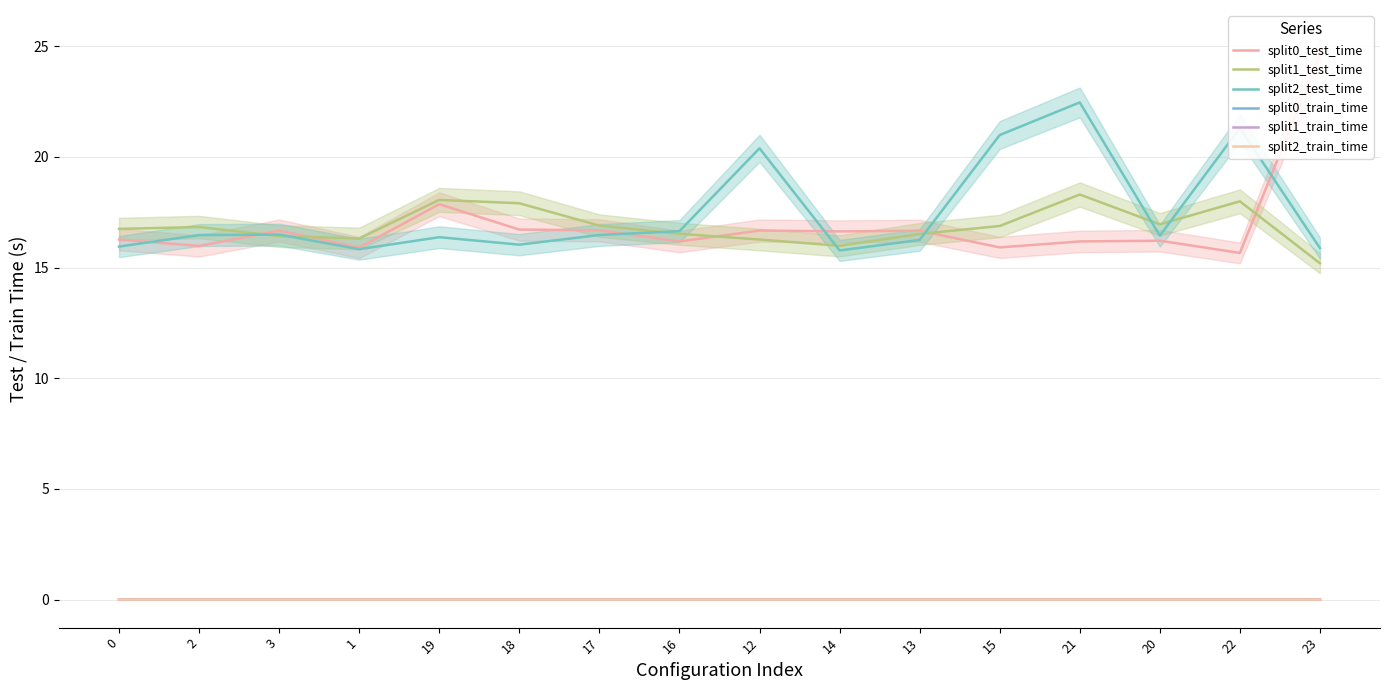

The split1_train_time series shows 0.0 at 15. True or false?

True